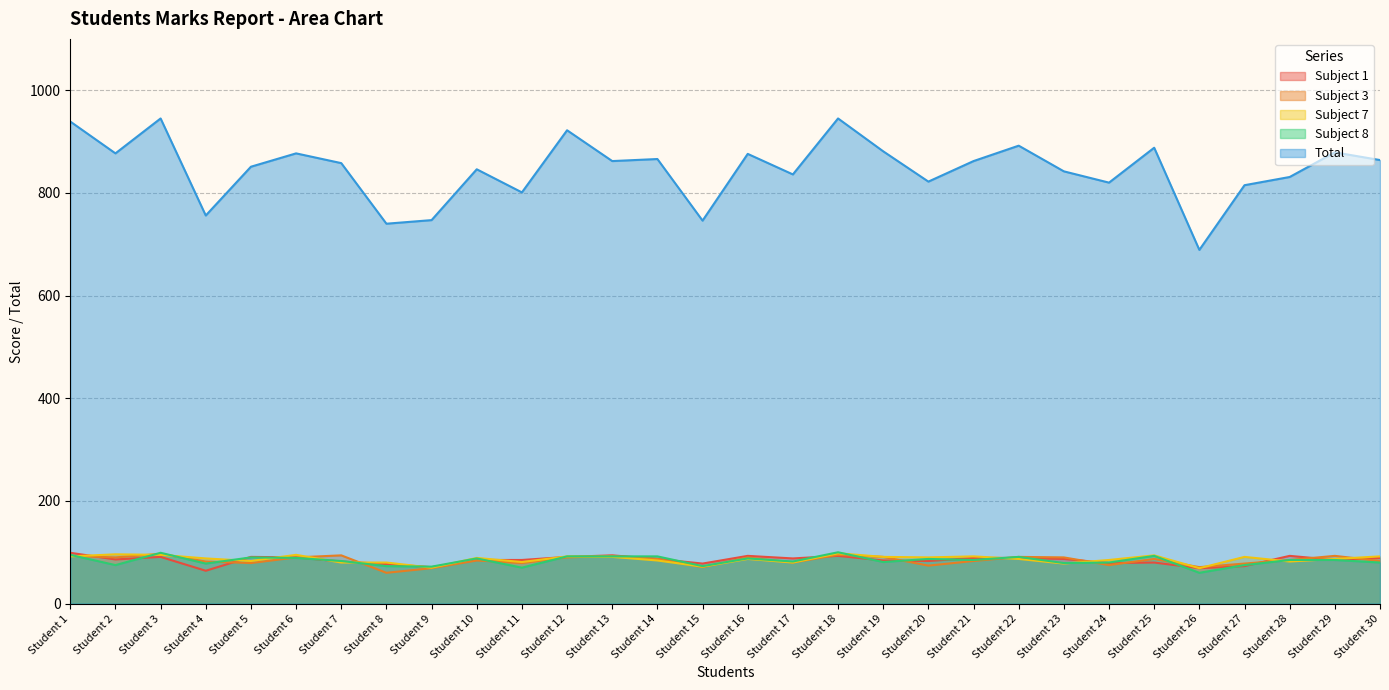

Which series has the largest total across all categories?

Total